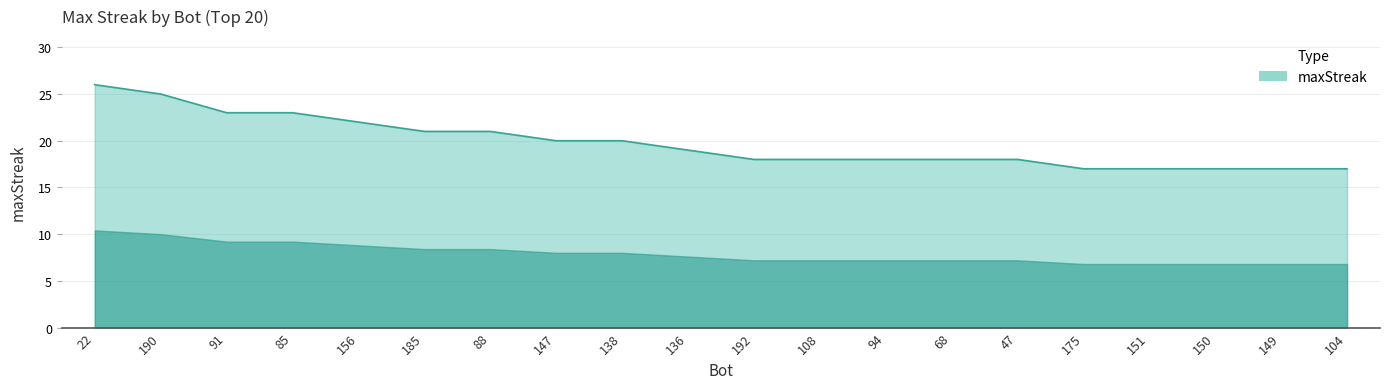

Rank the categories by value from highest to lowest.

22, 190, 91, 85, 156, 185, 88, 147, 138, 136, 192, 108, 94, 68, 47, 175, 151, 150, 149, 104